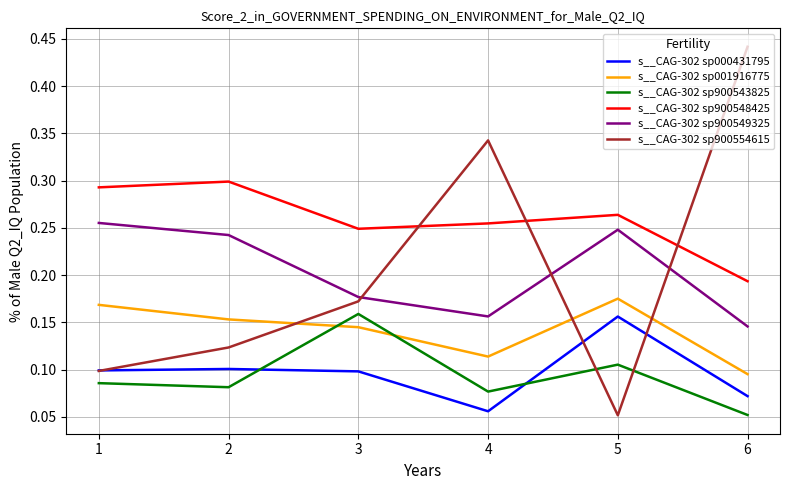

Which series changed the most between 3 and 6?

s__CAG-302 sp900554615